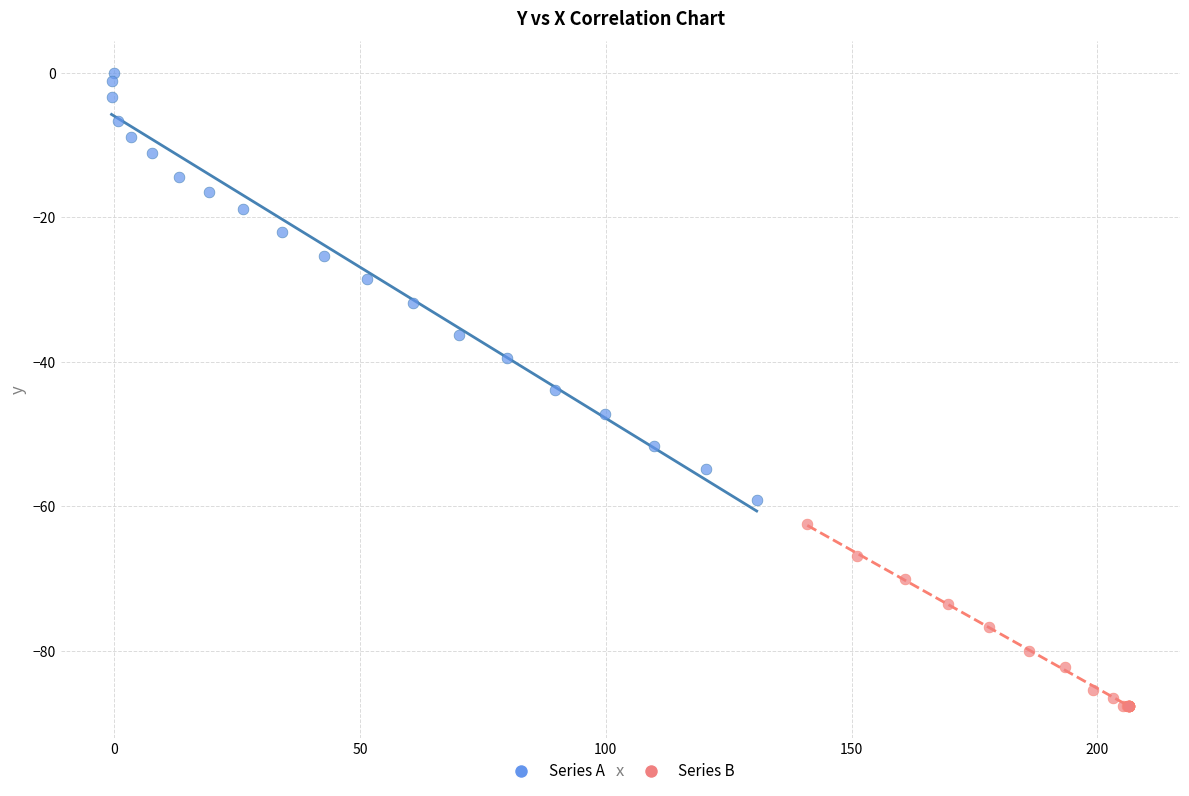

Which series contains the highest Y value?

Series A